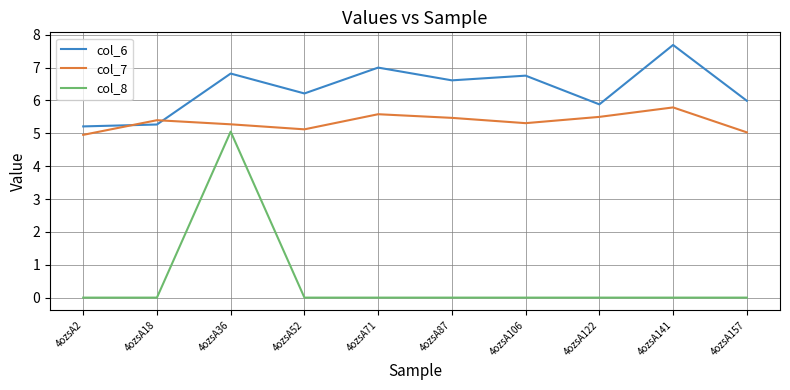

At 4ozsA71, list the series in order from largest to smallest.

col_6, col_7, col_8